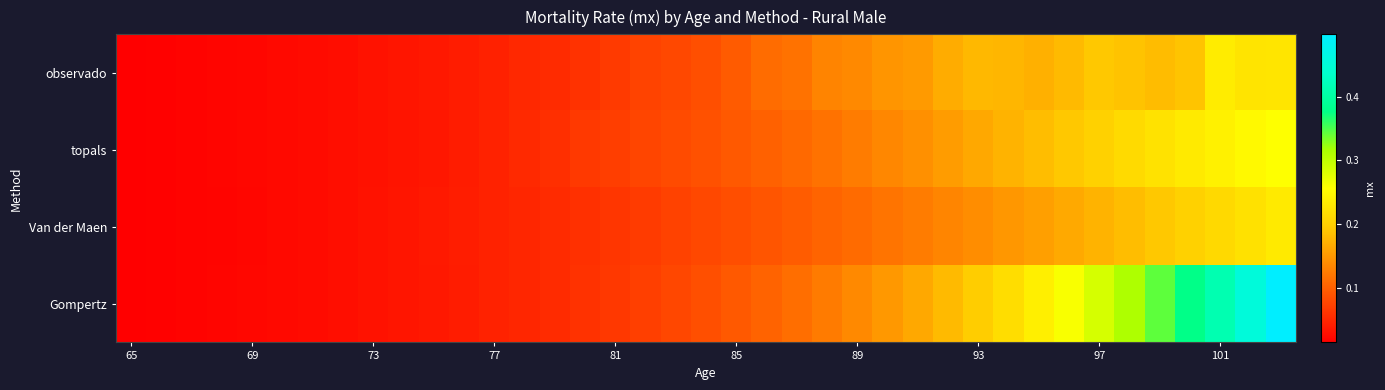

How many data points does each series have?

39